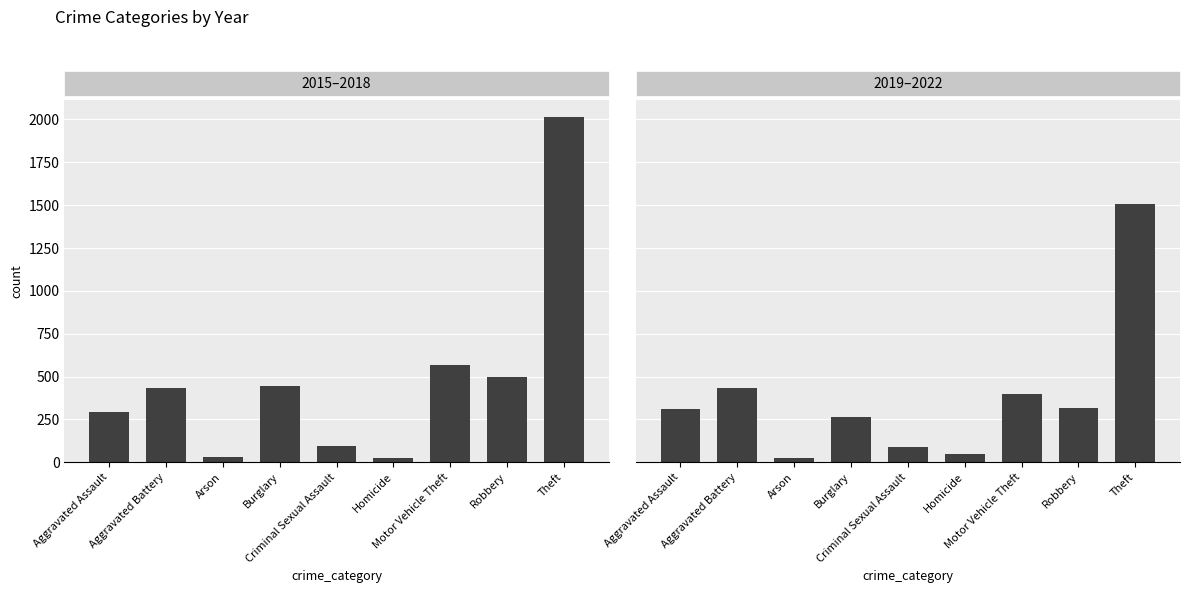

Is the value of 2015–2018 at Aggravated Battery greater than the value of 2019–2022 at Arson?

Yes